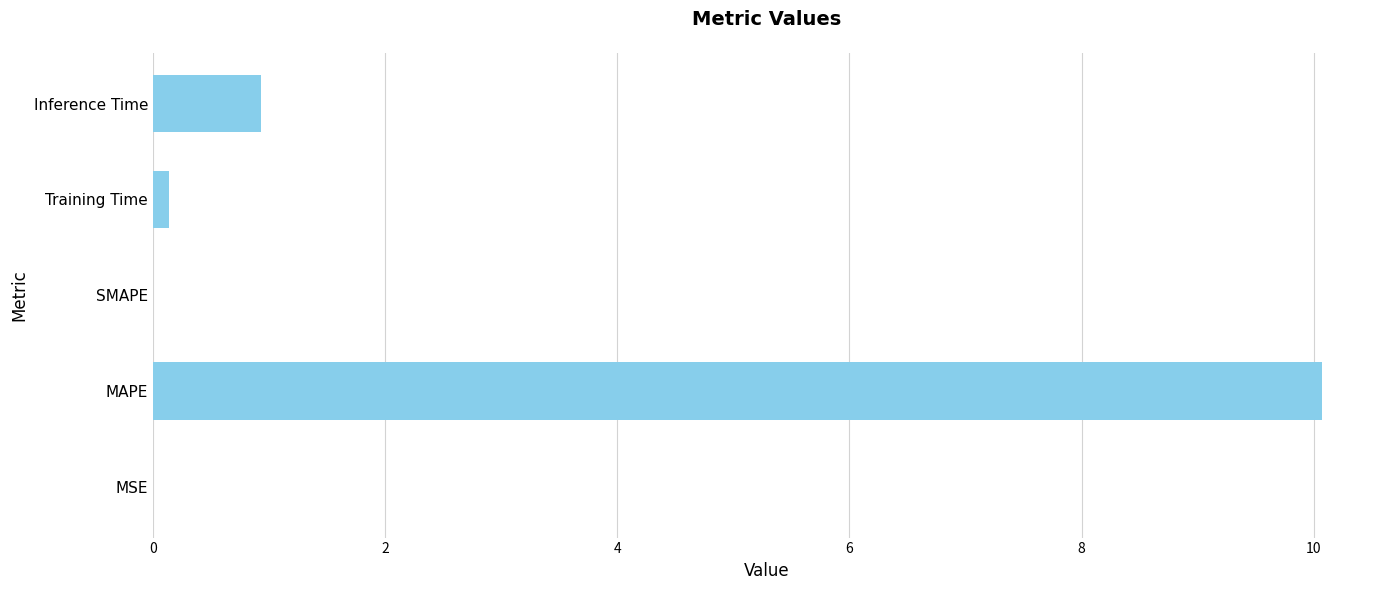

Where is the data nearest to the value 5?

Inference Time